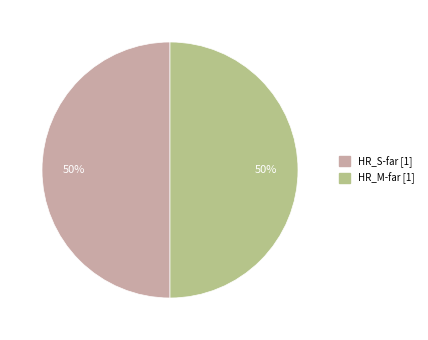

Count the number of slices in the pie.

2